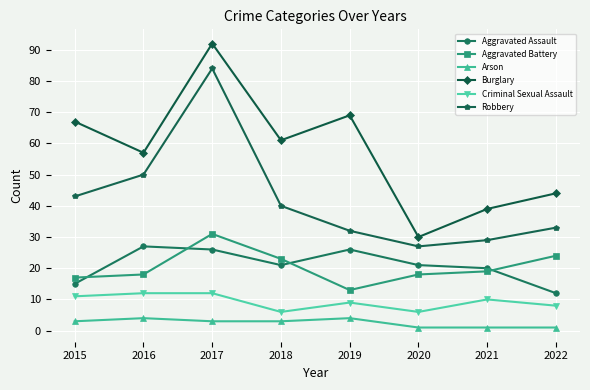

What are all the series names shown in the legend?

Aggravated Assault, Aggravated Battery, Arson, Burglary, Criminal Sexual Assault, Robbery